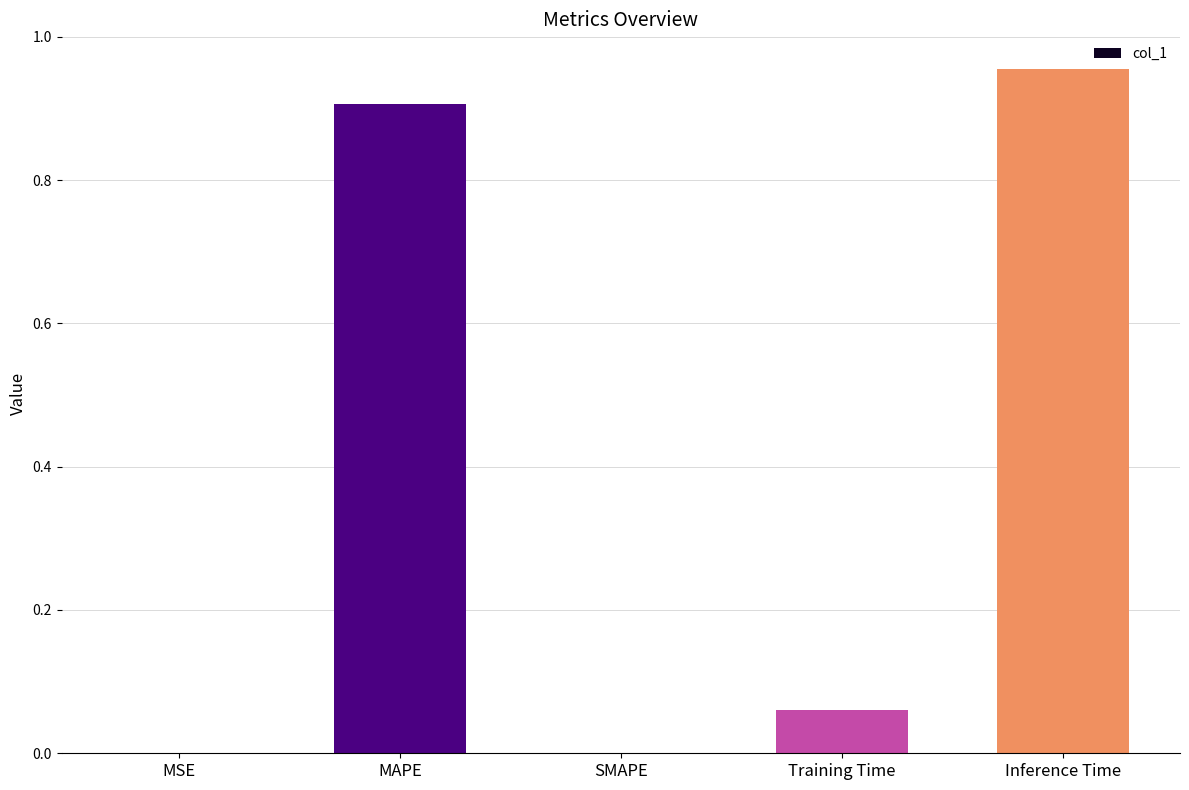

What is the change in value from SMAPE to Training Time?

+0.1